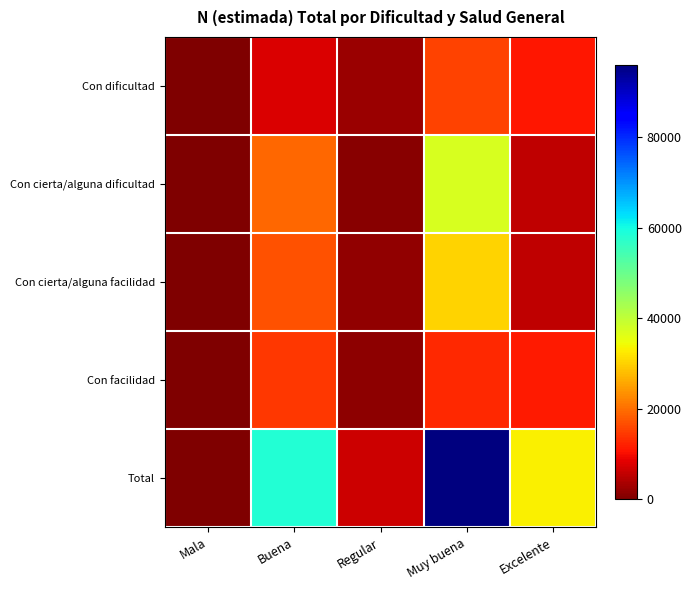

Rank the series at Excelente from highest to lowest value.

Total, Con facilidad, Con dificultad, Con cierta/alguna dificultad, Con cierta/alguna facilidad